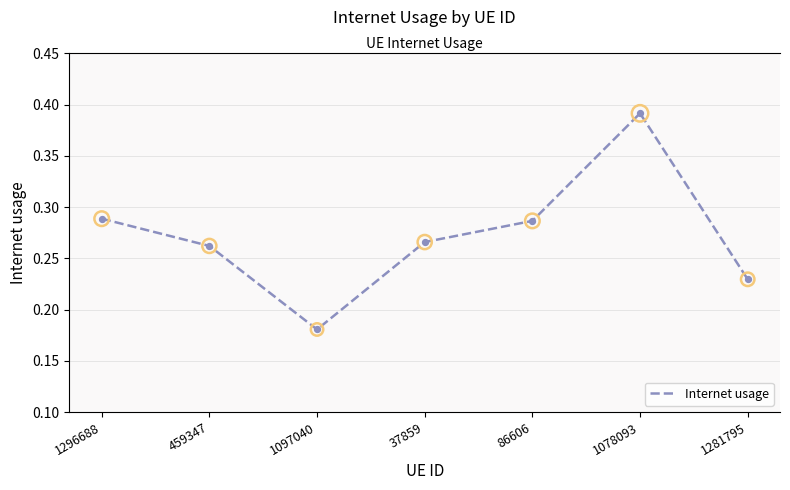

Which has a higher value, 1281795 or 1078093?

1078093